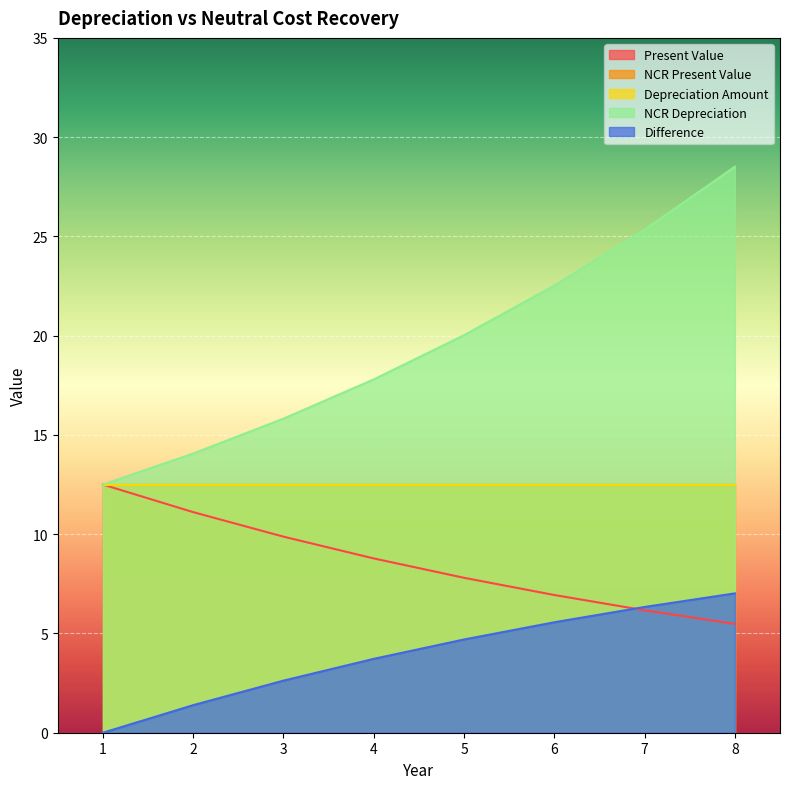

Does the chart display data point markers on the line(s)?

No